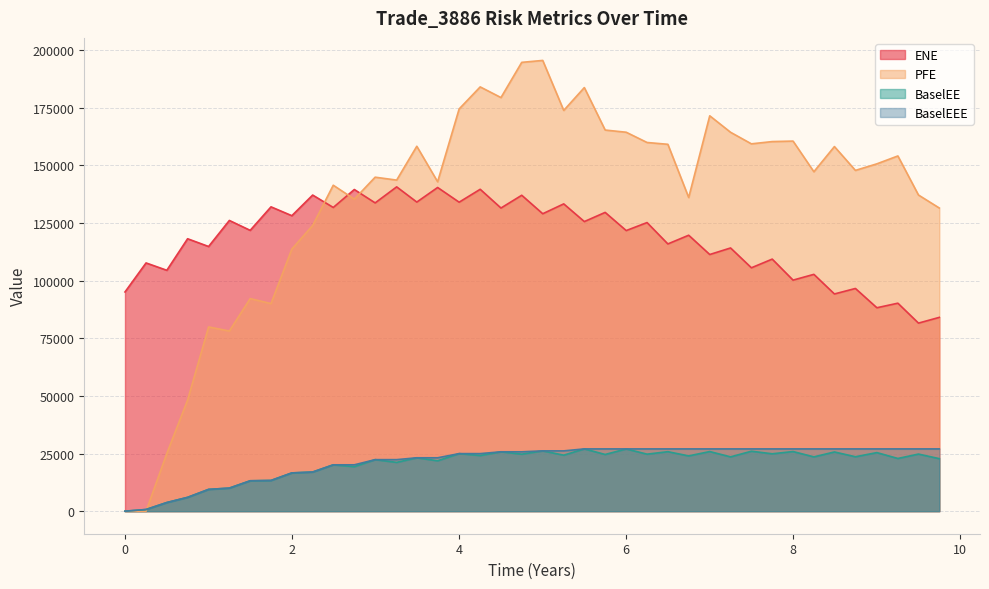

True or false: ENE and BaselEE intersect in this chart.

False